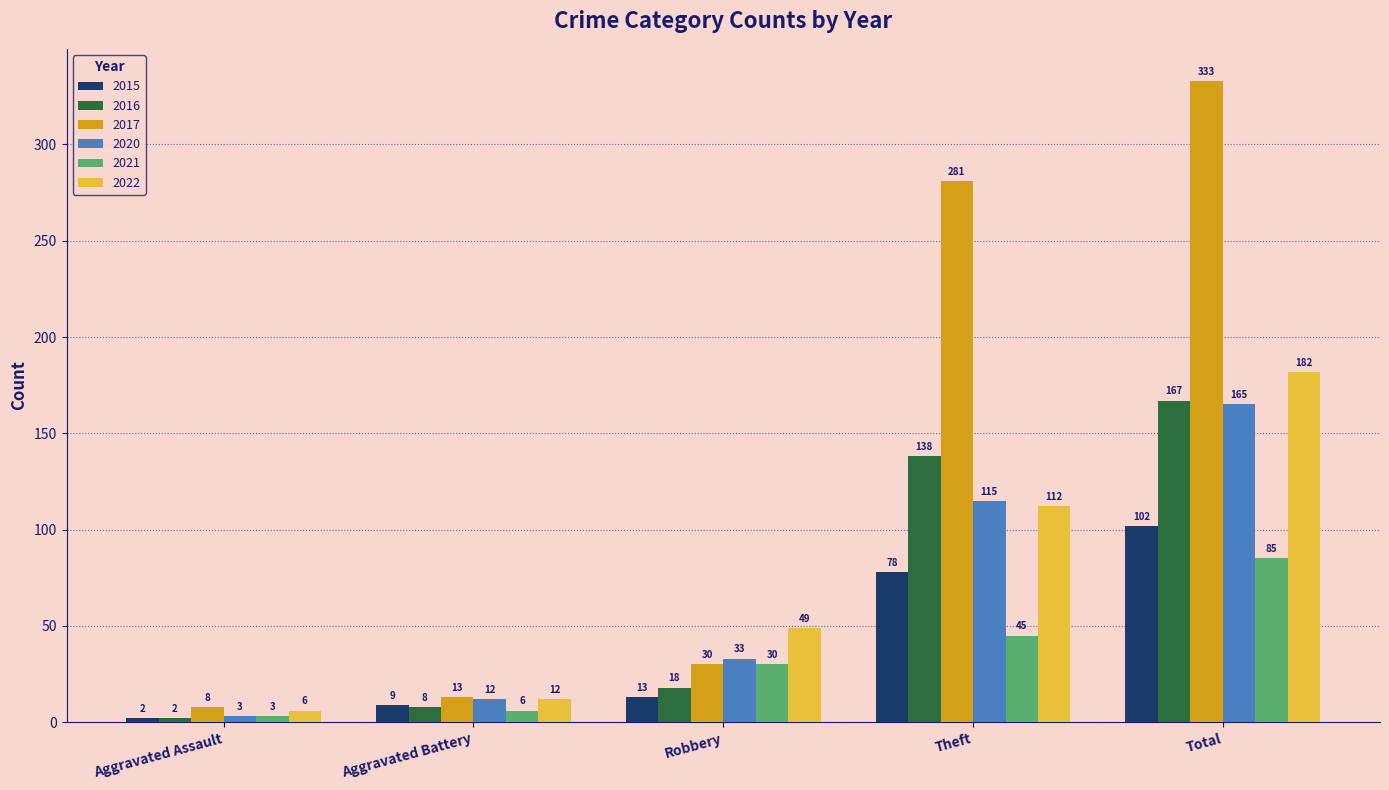

Rank the series by their maximum value, from highest to lowest.

2017, 2022, 2016, 2020, 2015, 2021